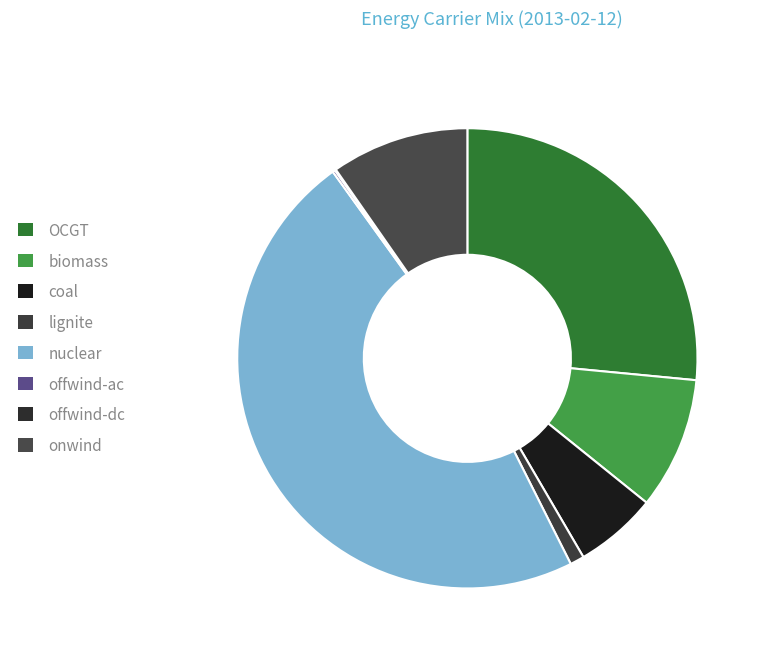

Which slice is the largest?

nuclear